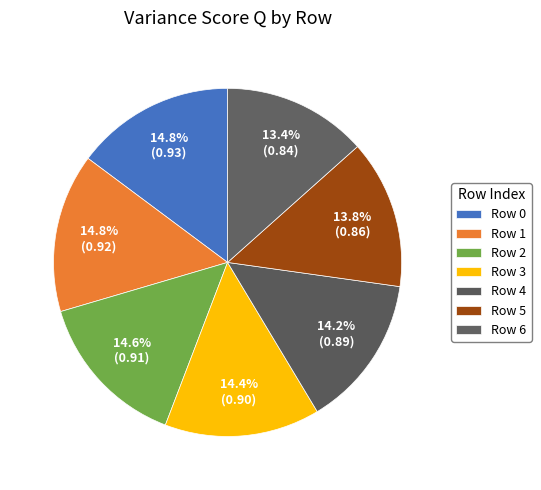

Is it true that Row 4 is 6% of the pie?

False